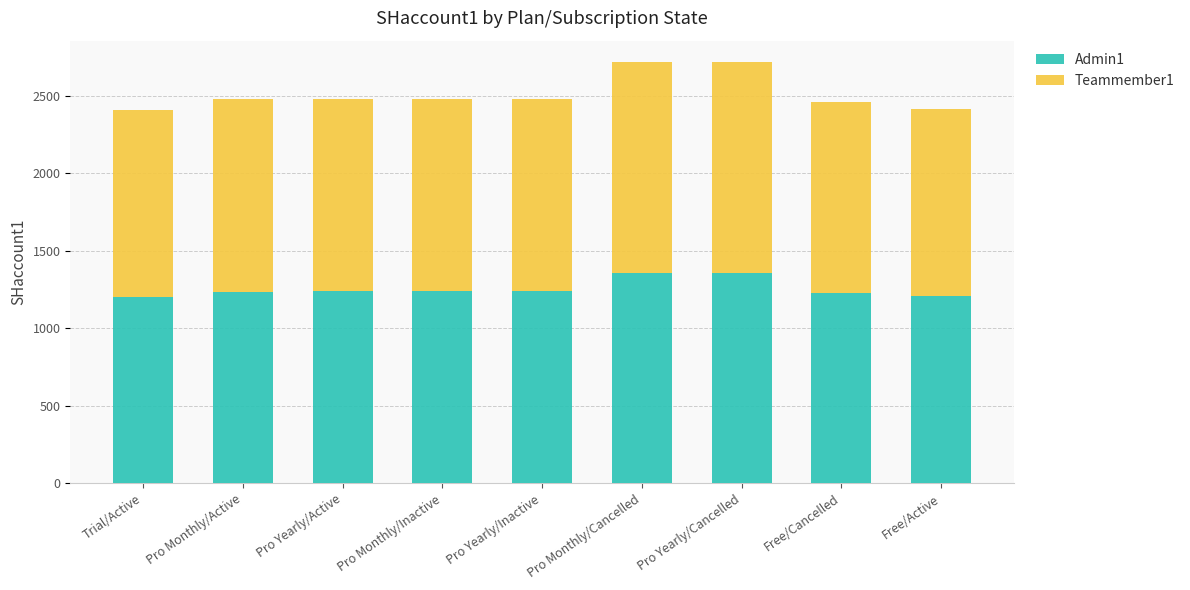

What is the total value across all series at Pro Monthly/Active?

2480